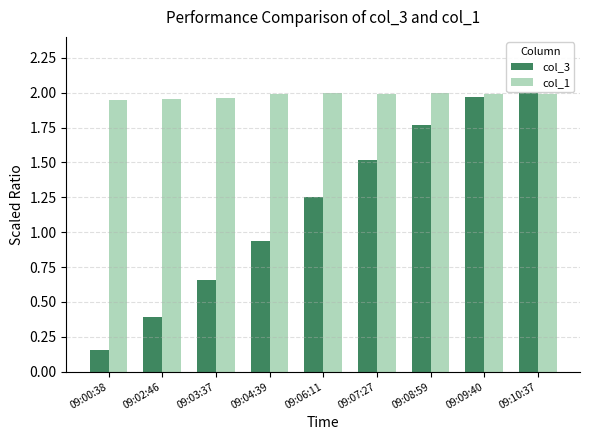

What is the sum of the col_1 values at 09:04:39 and 09:07:27?

4.0